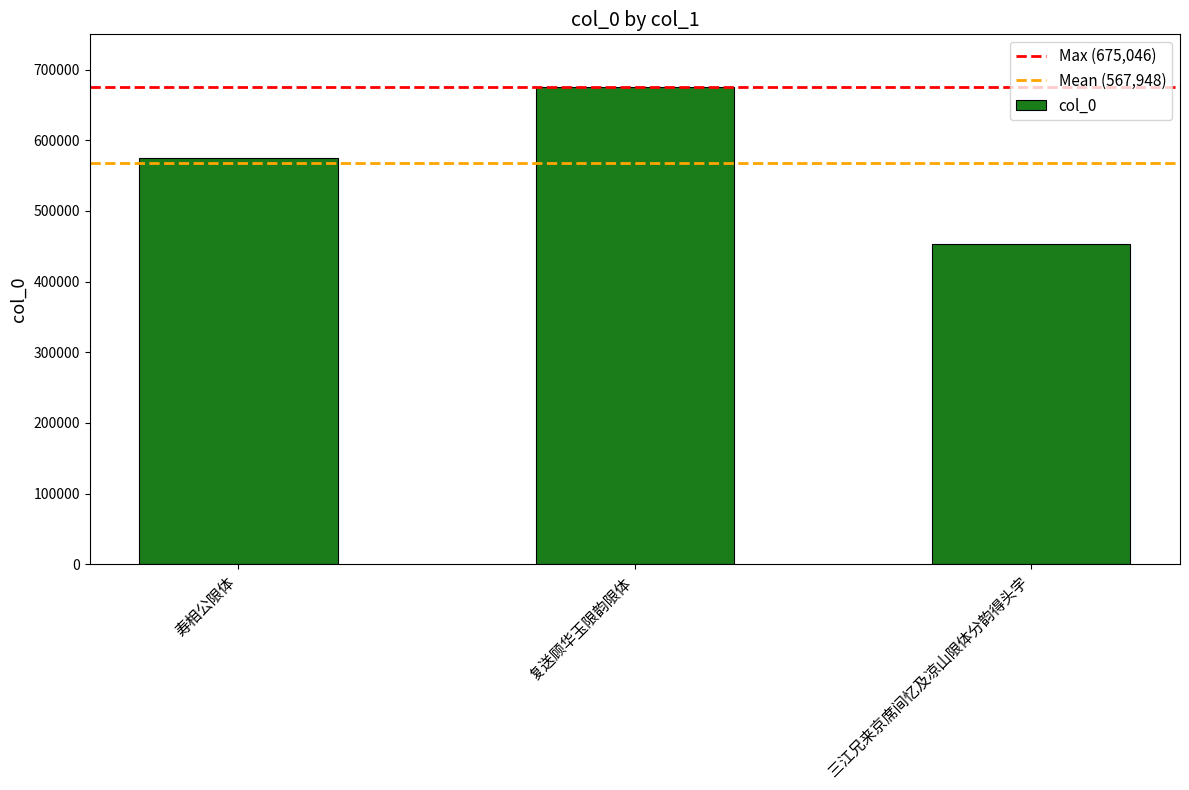

What is the label of the 3rd bar from the left?

三江兄来京席间忆及凉山限体分韵得头字